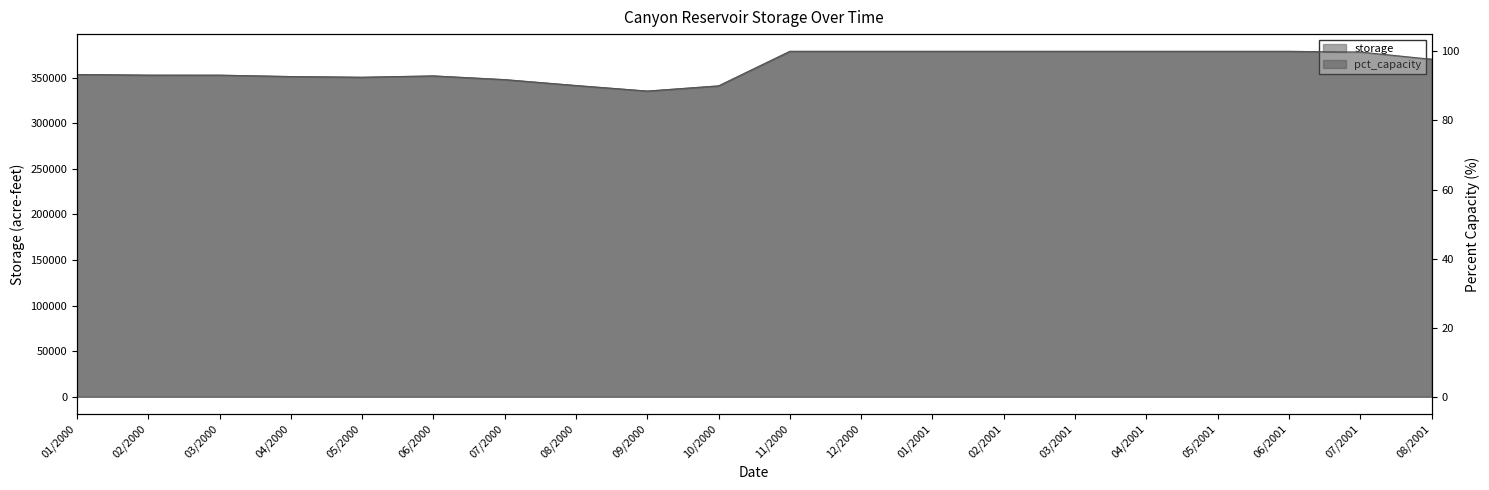

Which category has the lowest value across all series?

09/2000